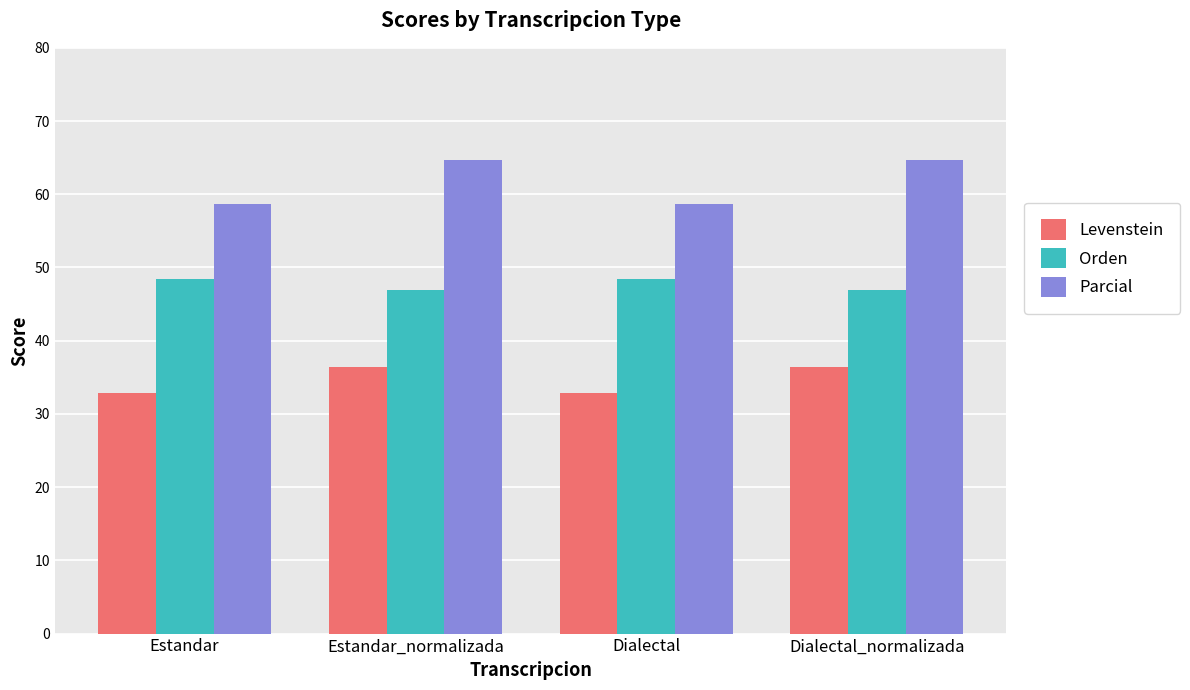

Is the value of Levenstein at Estandar greater than the value of Parcial at Dialectal?

No